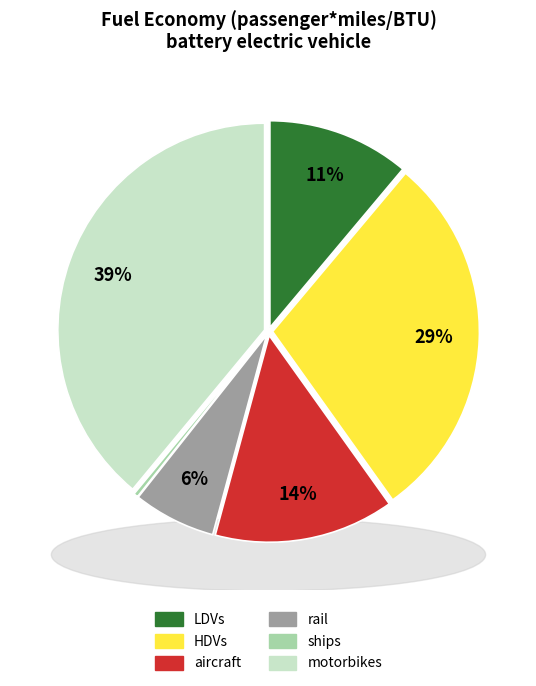

How many segments does this pie chart have?

6